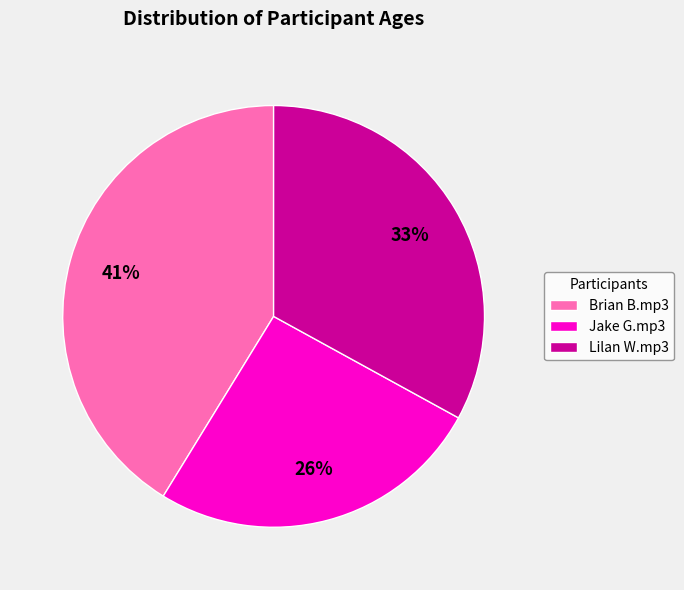

Combined, do Brian B.mp3 and Jake G.mp3 account for over 50%?

Yes